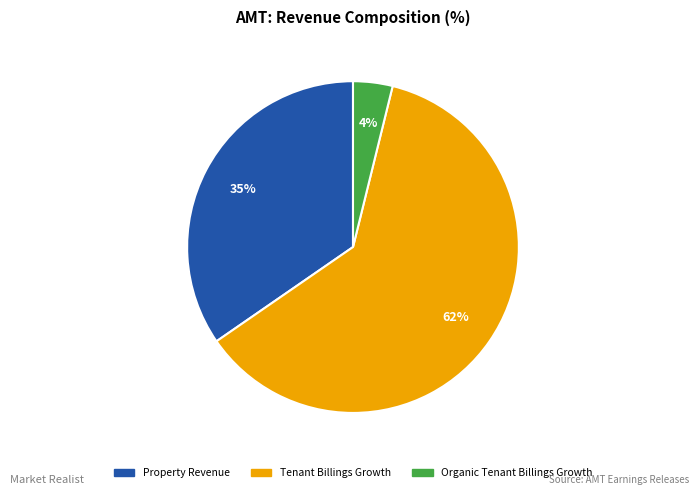

Which has a higher value, Tenant Billings Growth or Organic Tenant Billings Growth?

Tenant Billings Growth